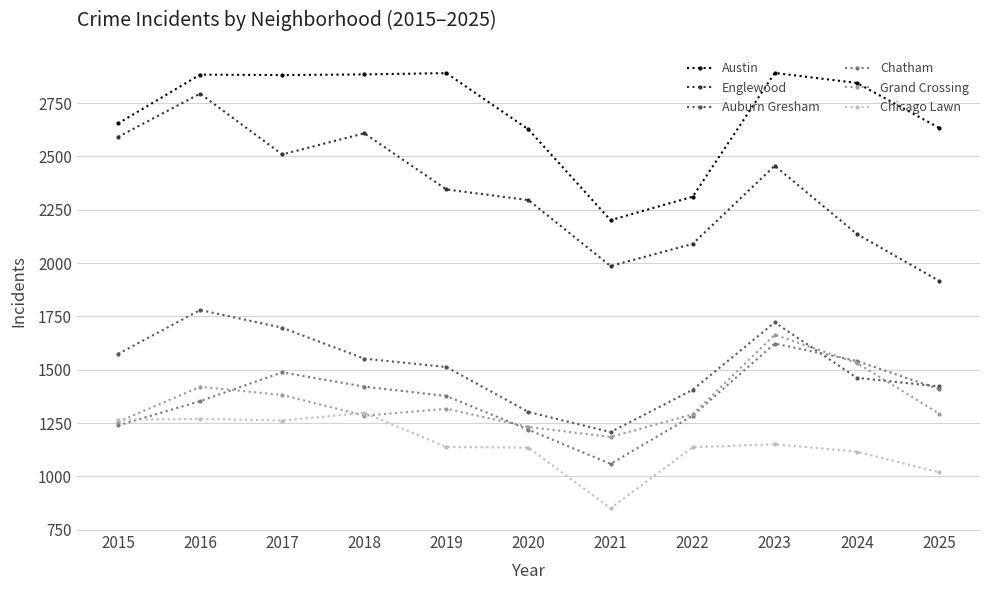

How many interior local valleys does the Chatham series have?

1